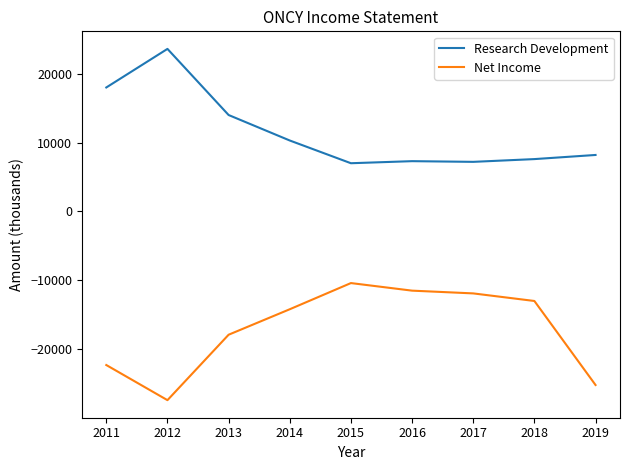

At which label is Research Development closest to 15300?

2013